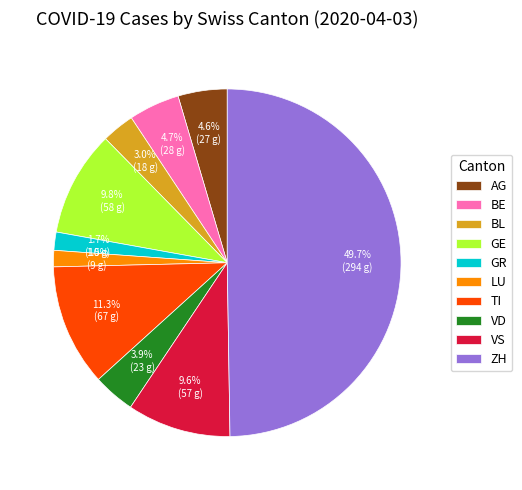

The AG slice represents 5% of the pie. True or false?

True